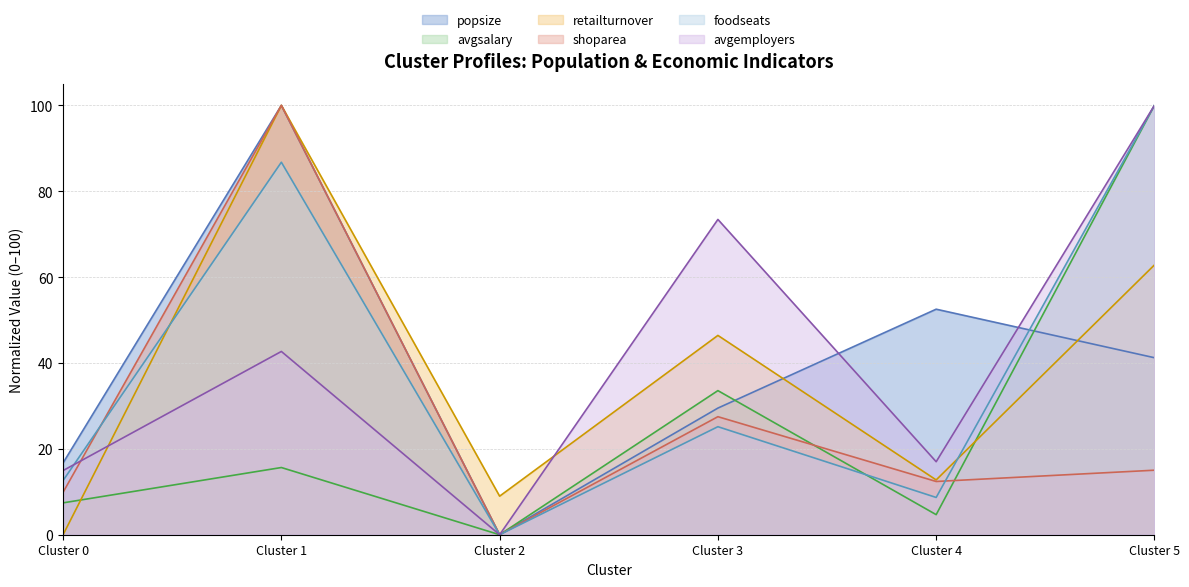

The retailturnover series shows -64.7 at Cluster 0. True or false?

False